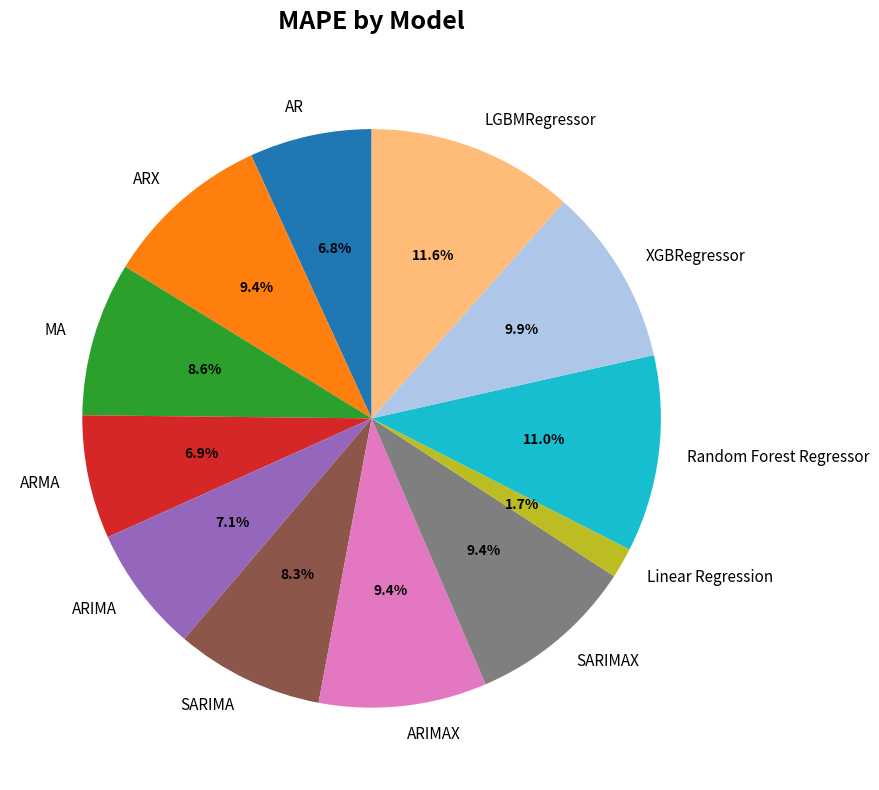

What percentage is NOT represented by ARIMA?

92.9%